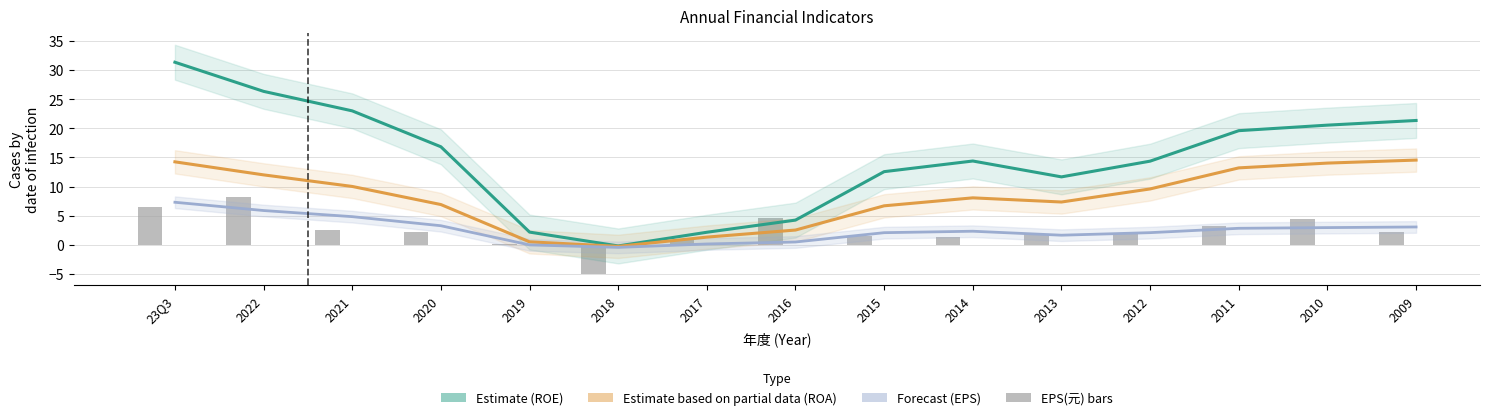

Is the value of EPS(元) at 2016 greater than the value of ROA (%) at 2018?

Yes